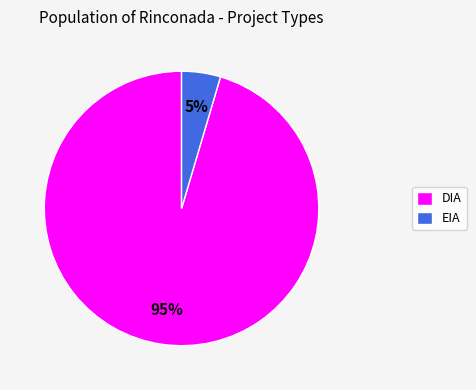

To the nearest percent, what portion does DIA represent?

95%